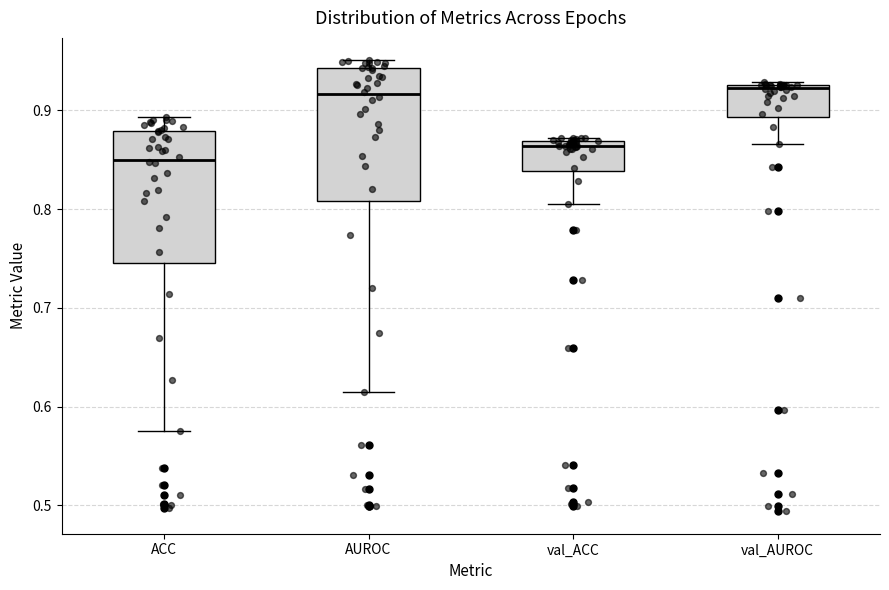

Reading left to right, read every box against the y-axis: the position of its median line, the range the box covers, and the ends of its whiskers. The values are not printed on the chart, so give them approximately, as read against the axis.

ACC: median 0.85, box 0.75 to 0.88, whiskers 0.57 to 0.89
AUROC: median 0.92, box 0.81 to 0.94, whiskers 0.62 to 0.95
val_ACC: median 0.86, box 0.84 to 0.87, whiskers 0.81 to 0.87 (just above the box's upper edge)
val_AUROC: median 0.92, box 0.89 to 0.93, whiskers 0.87 to 0.93